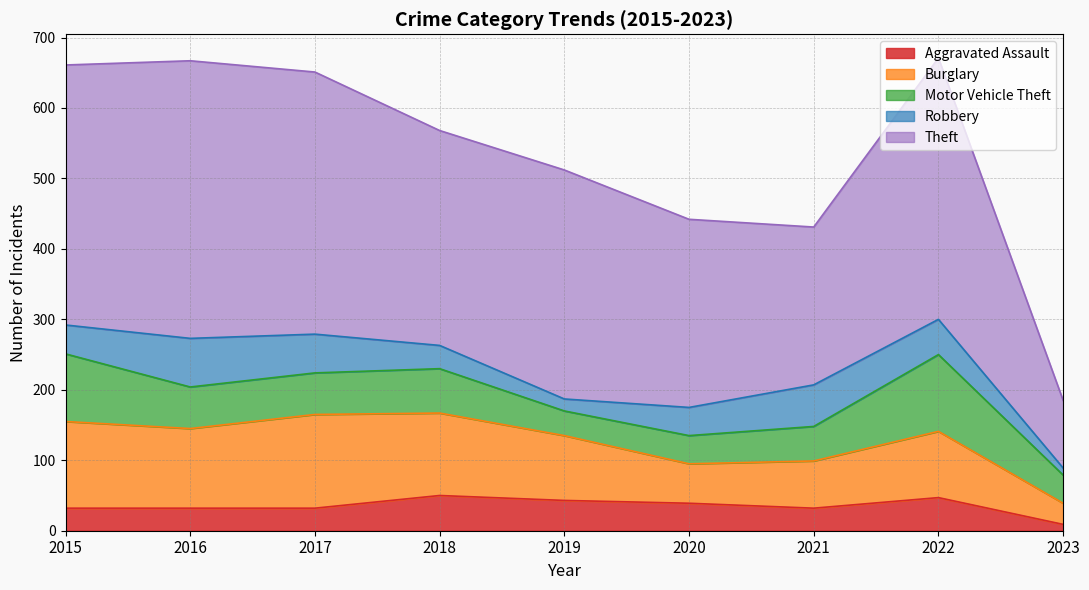

What is the spread (max minus min) of values at 2016?

362